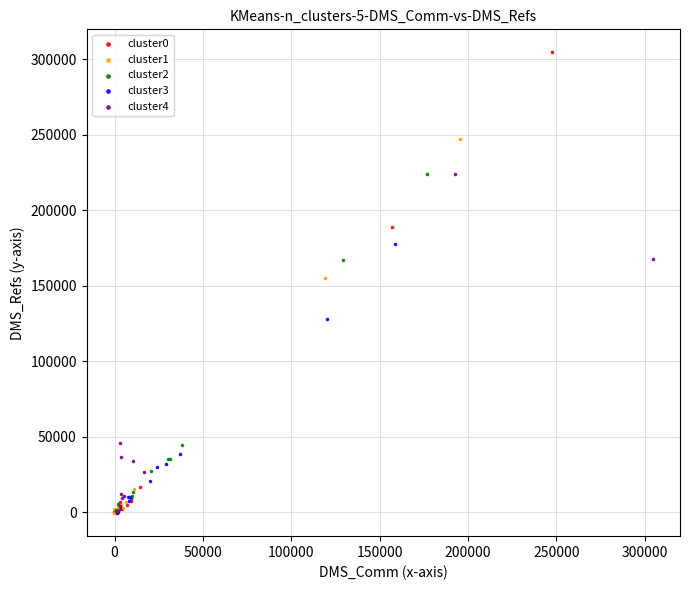

What are all the series names shown in the legend?

cluster0, cluster1, cluster2, cluster3, cluster4